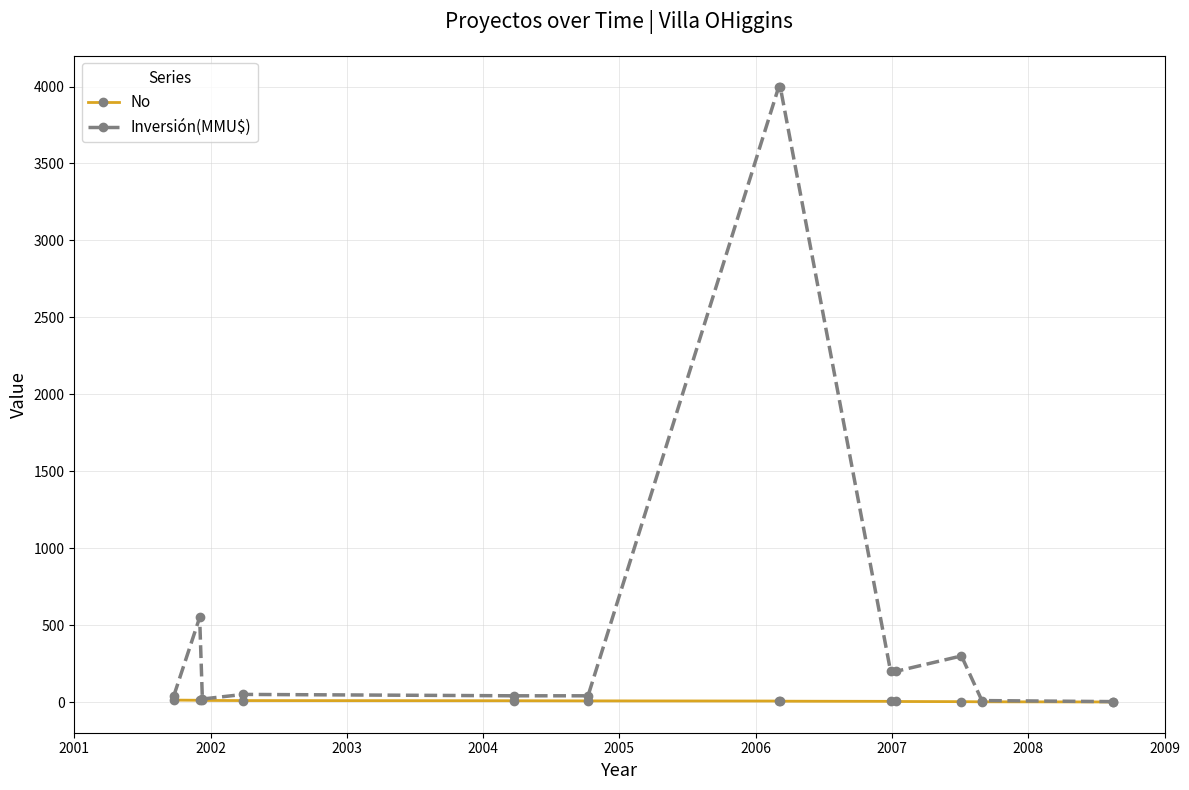

Rank the series by their maximum value, from lowest to highest.

No, Inversión(MMU$)